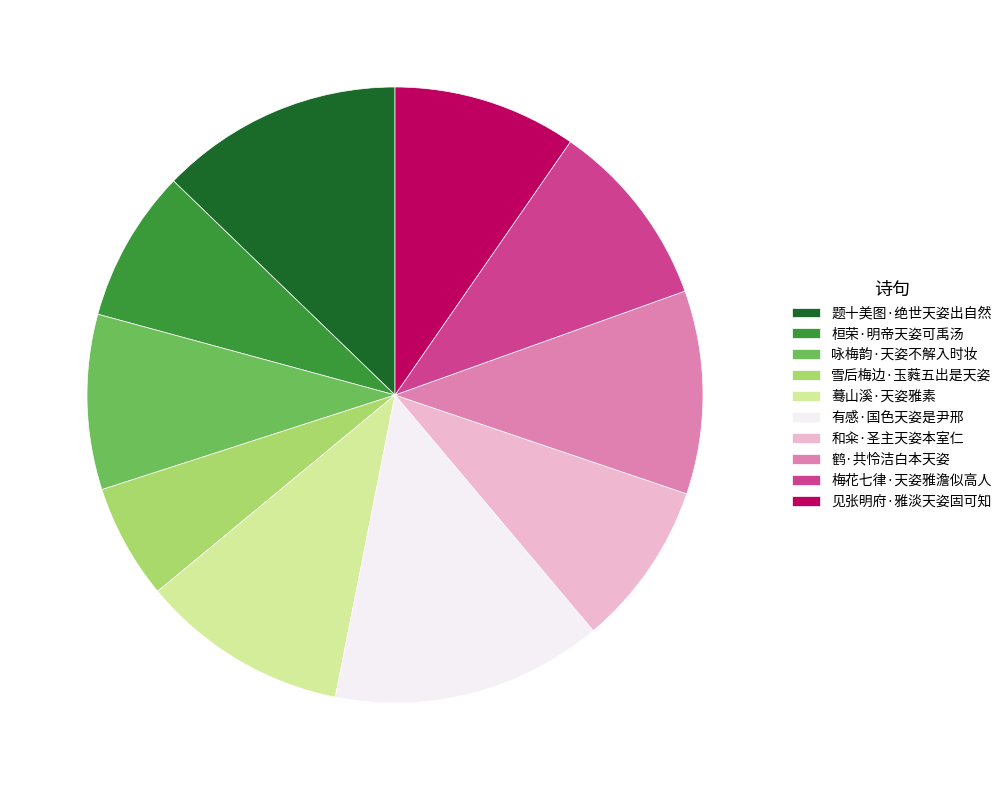

The 雪后梅边·玉蕤五出是天姿 slice represents 1% of the pie. True or false?

False